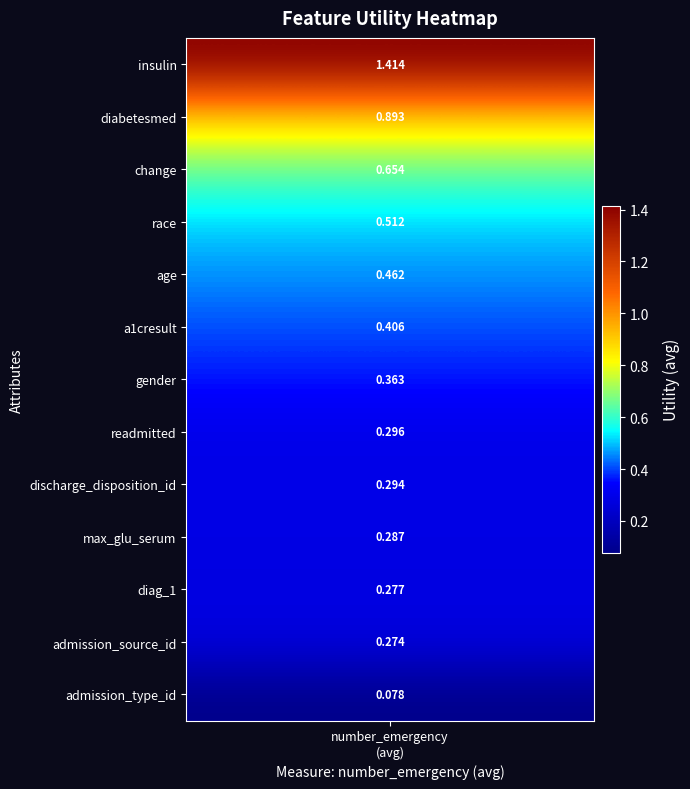

Reading left to right, list all the values displayed in this chart.

1.4	0.9	0.7	0.5	0.5	0.4	0.4	0.3	0.3	0.3	0.3	0.3	0.1